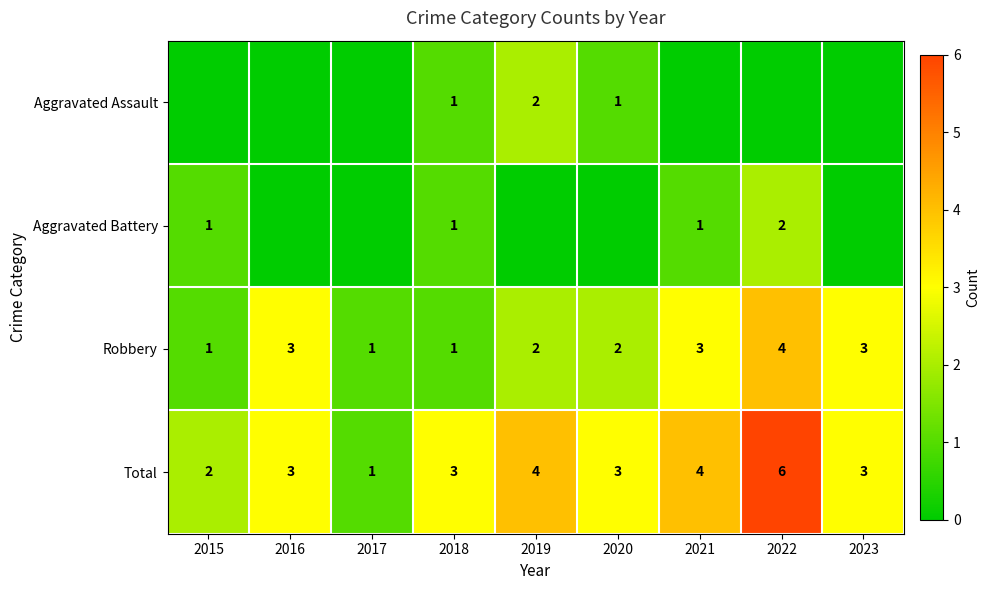

What is the sum of all Total values?

29